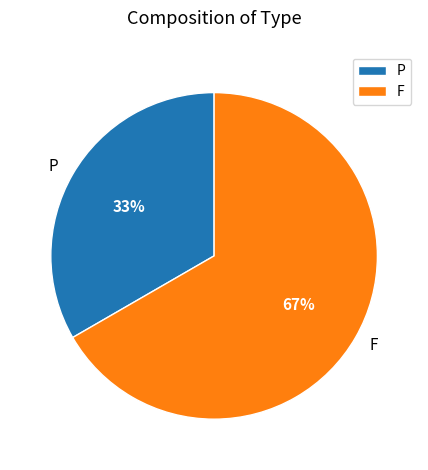

Combined, do P and F account for over 50%?

Yes